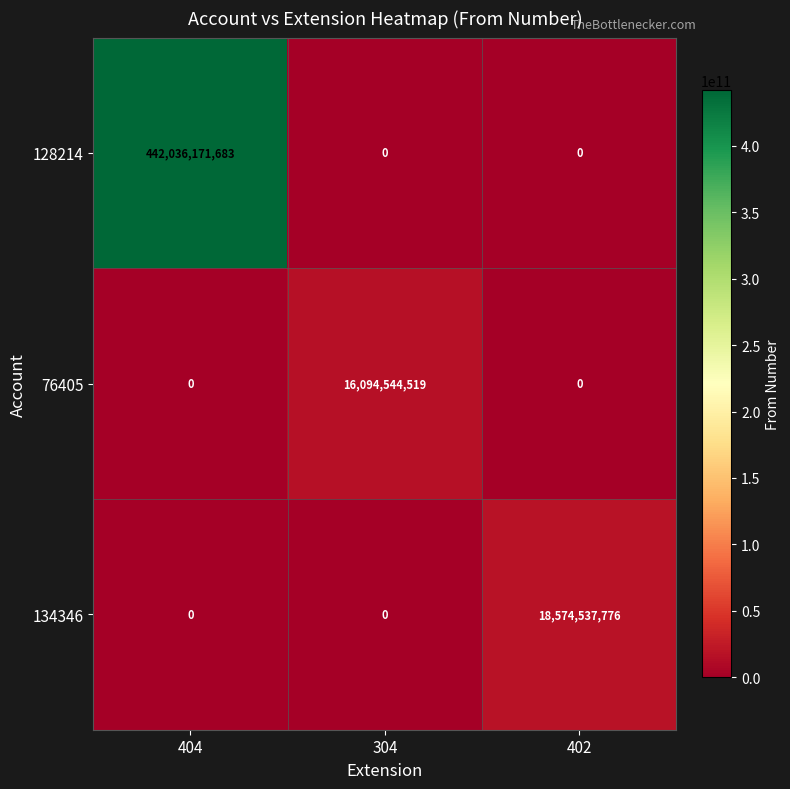

What is the greatest value displayed?

442036171683